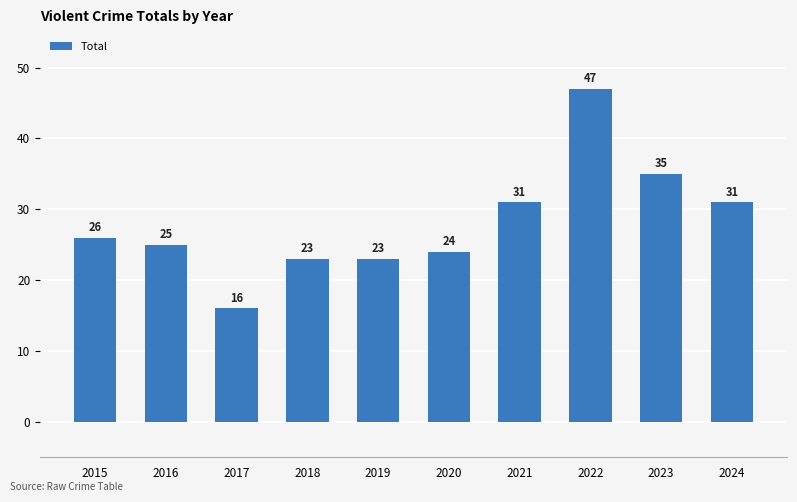

What is the approximate value at 2024, to the nearest 10?

30